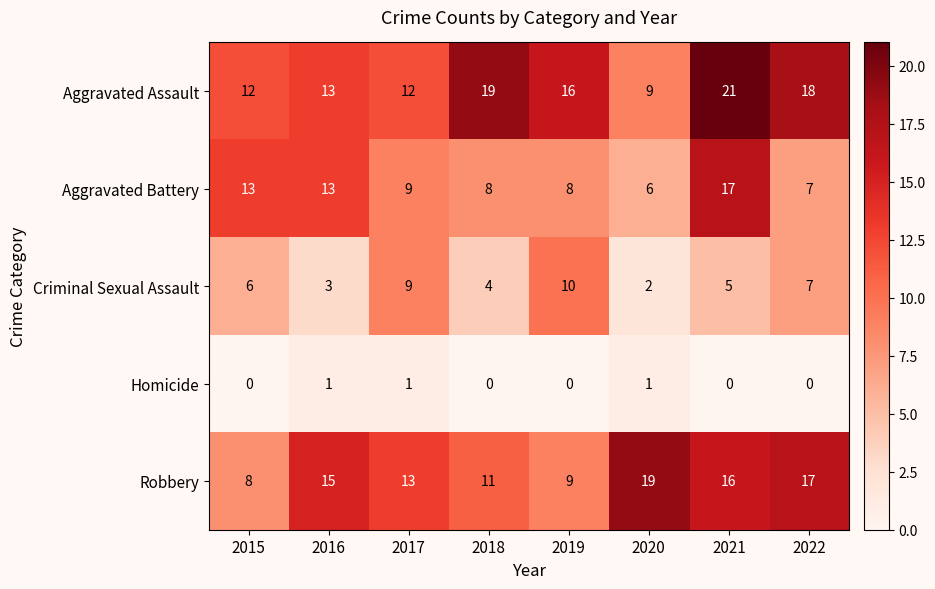

Which category has the highest value in the Criminal Sexual Assault series?

2019